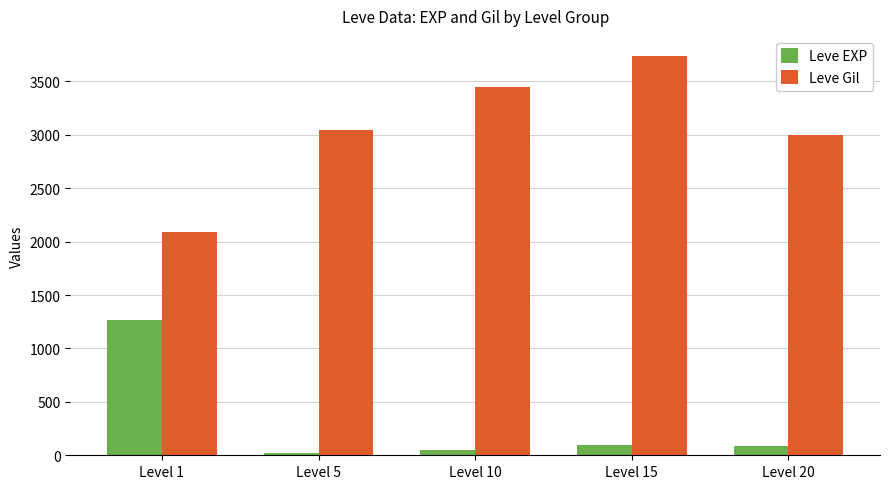

What are all the series names shown in the legend?

Leve EXP, Leve Gil